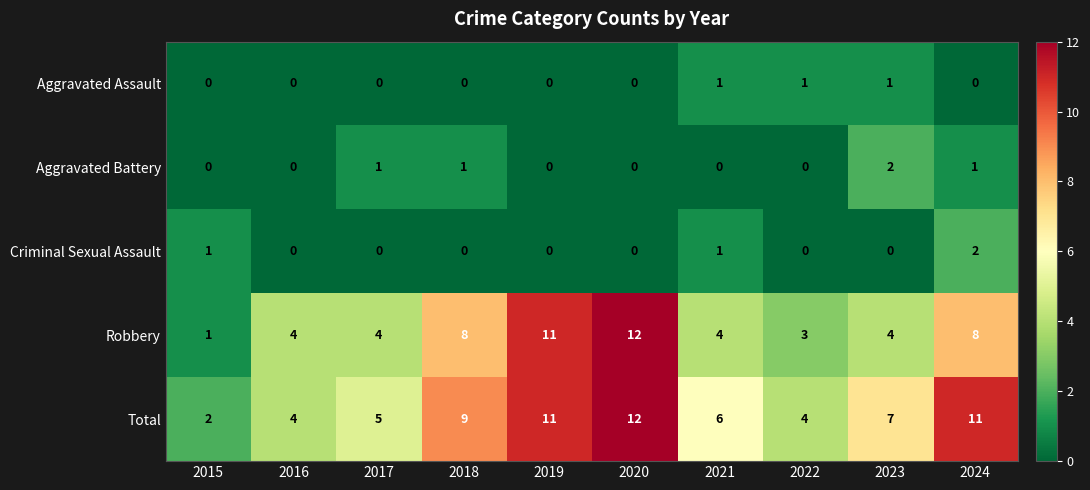

What is the total value across all series at 2017?

10